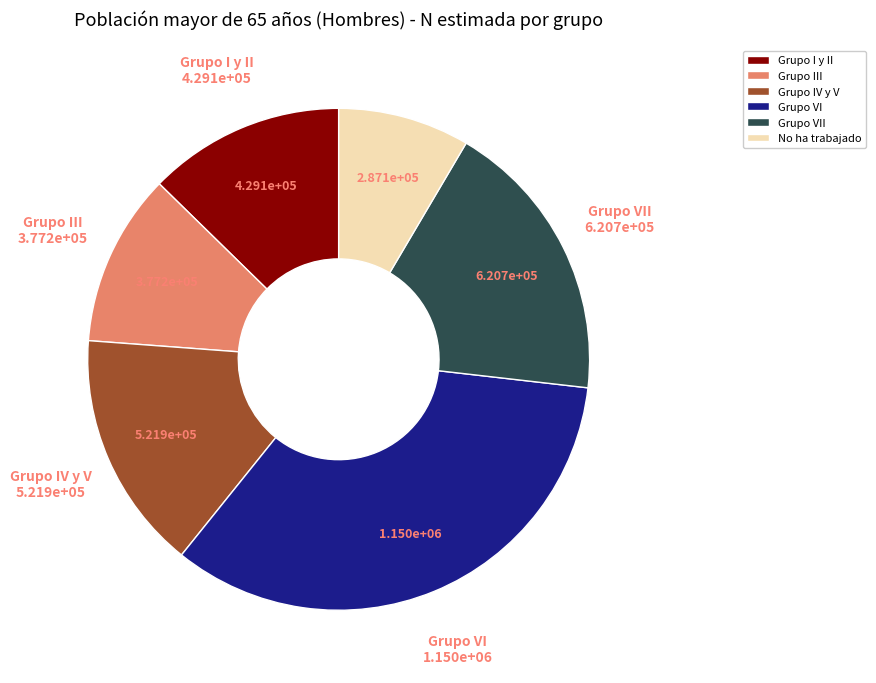

How many slices are in this pie chart?

6